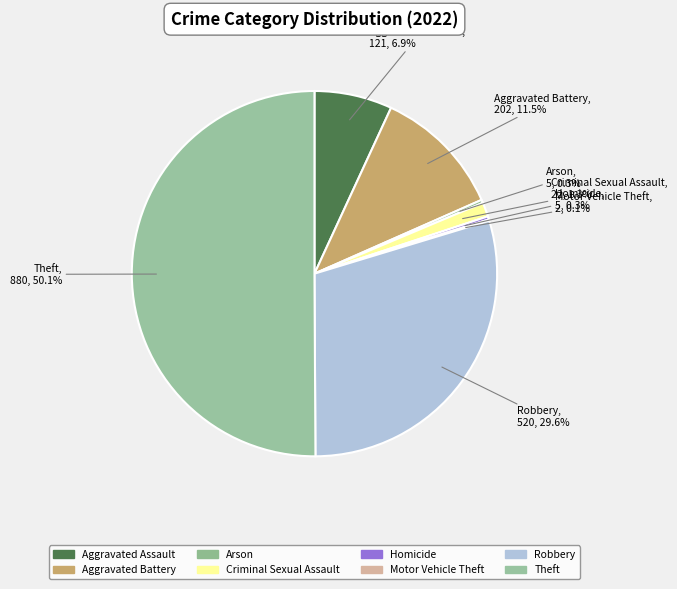

Which slice is the largest?

Theft